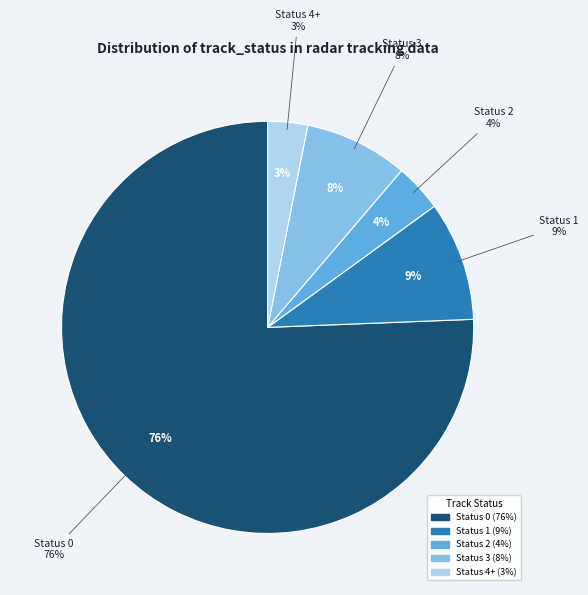

Which slice is the smallest?

Status 4+